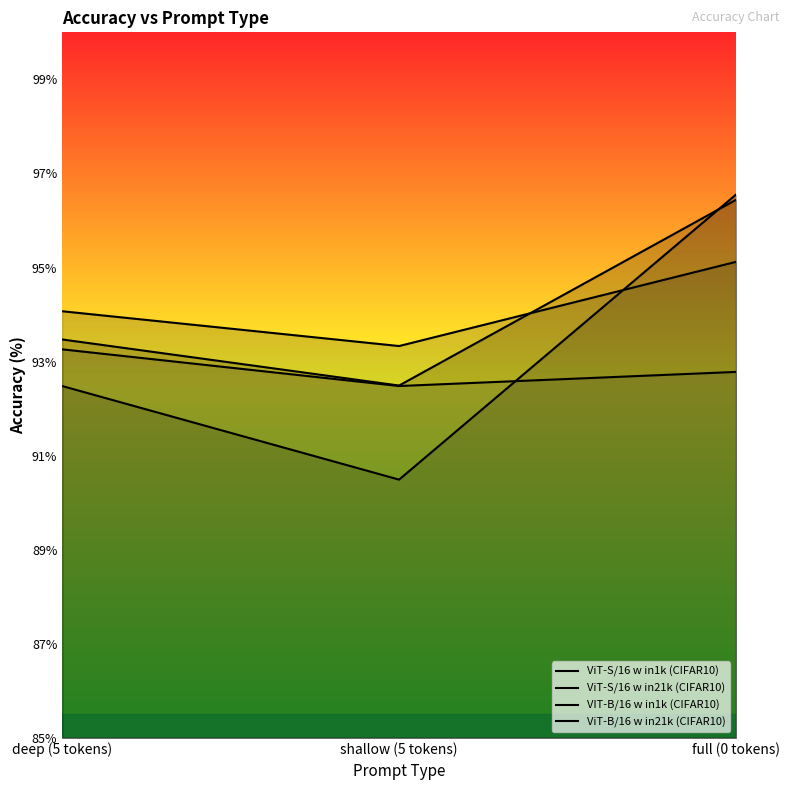

Is it true that VIT-B/16 w in1k (CIFAR10) equals 58.1 at deep (5 tokens)?

False